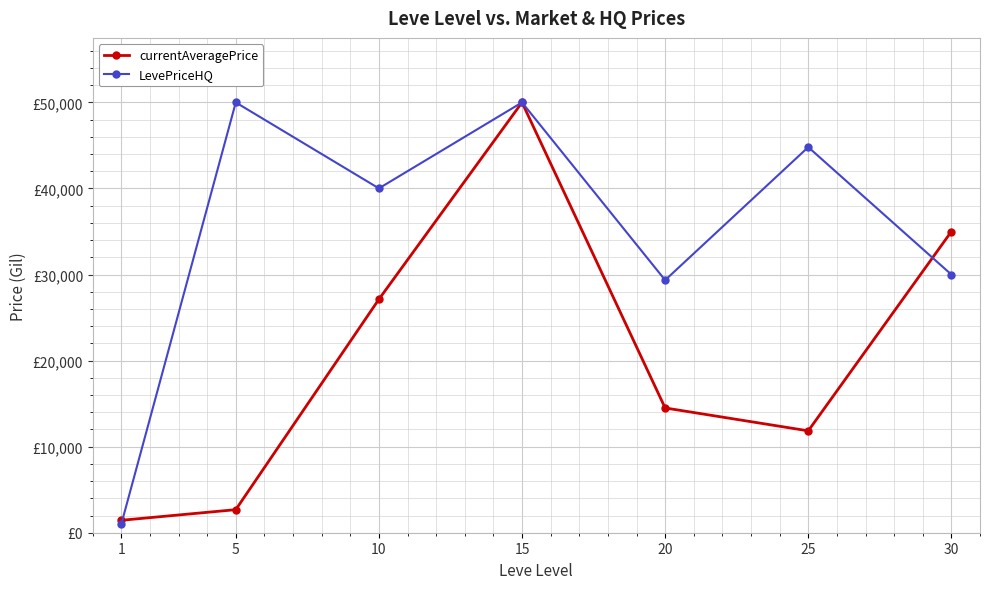

What are all the series names shown in the legend?

currentAveragePrice, LevePriceHQ